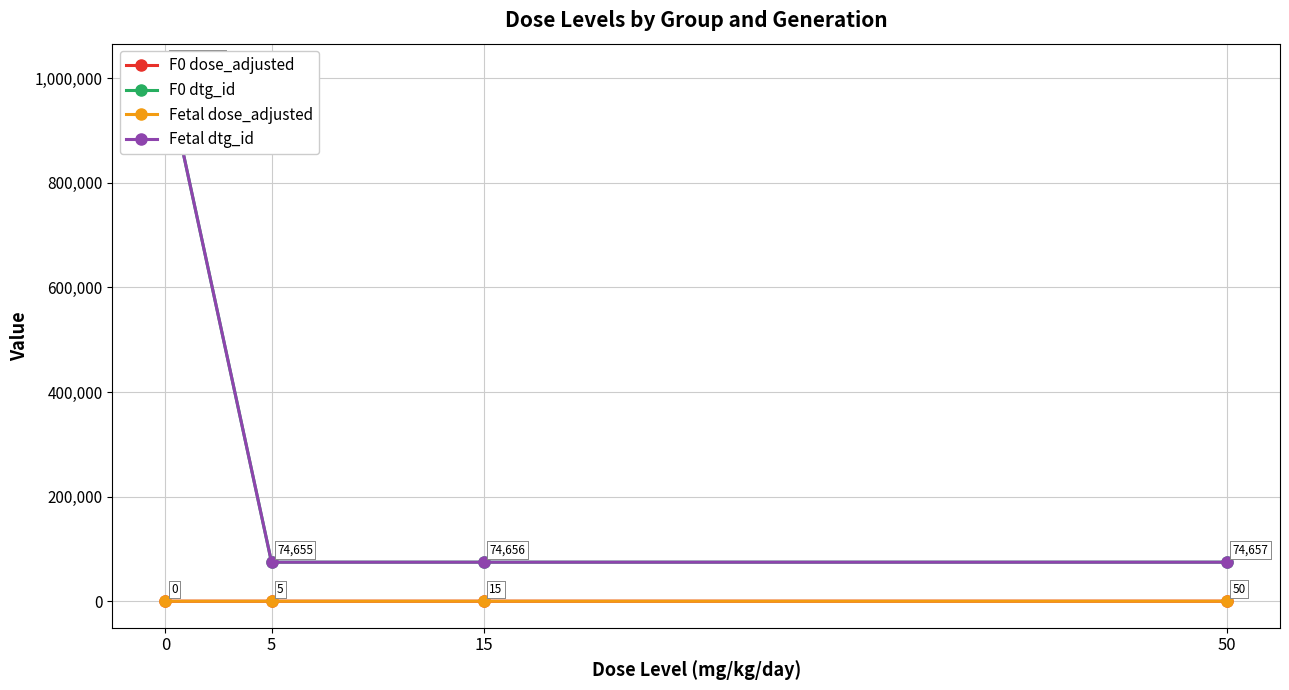

True or false: F0 dtg_id and F0 dose_adjusted cross at least once.

False